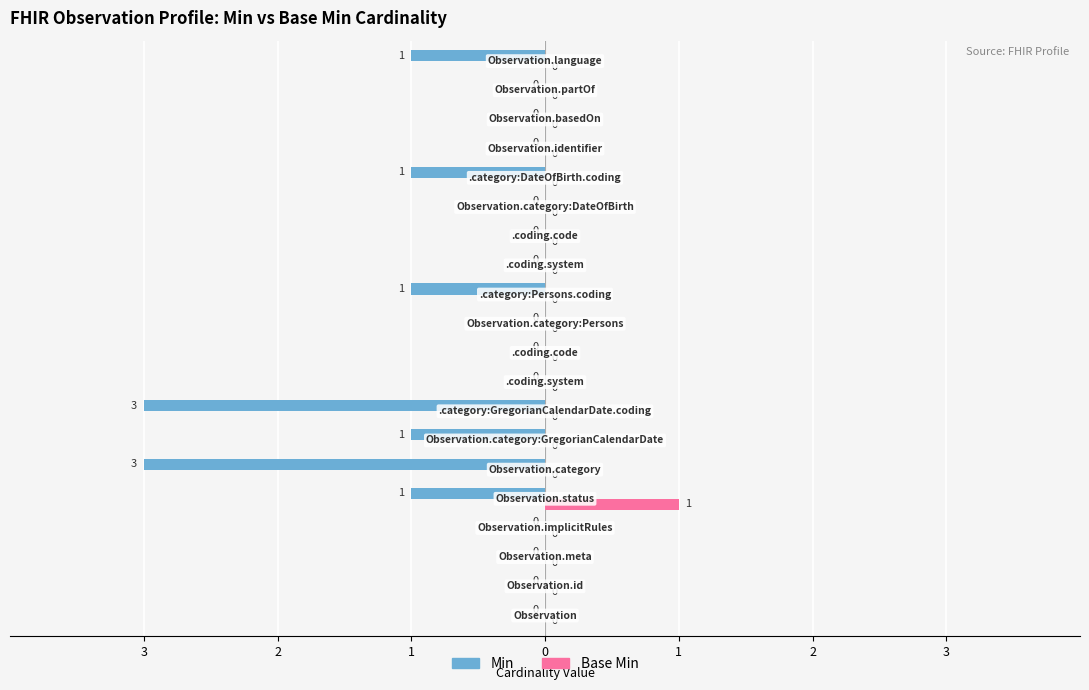

What are all the series names shown in the legend?

Min, Base Min